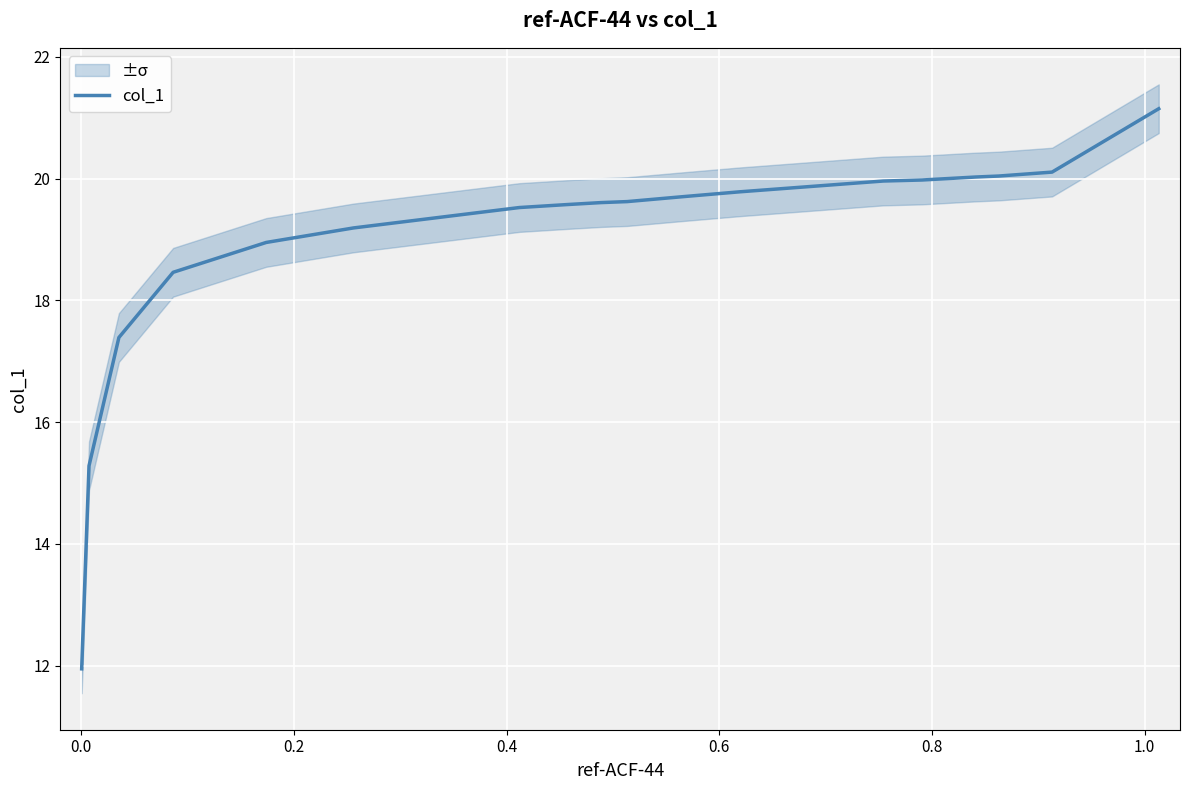

Reading left to right, what are all the values shown in this chart?

11.9	15.3	17.4	18.5	19.0	19.2	19.5	19.6	19.6	19.6	19.7	19.8	20.0	20.0	20.0	20.0	20.1	21.1